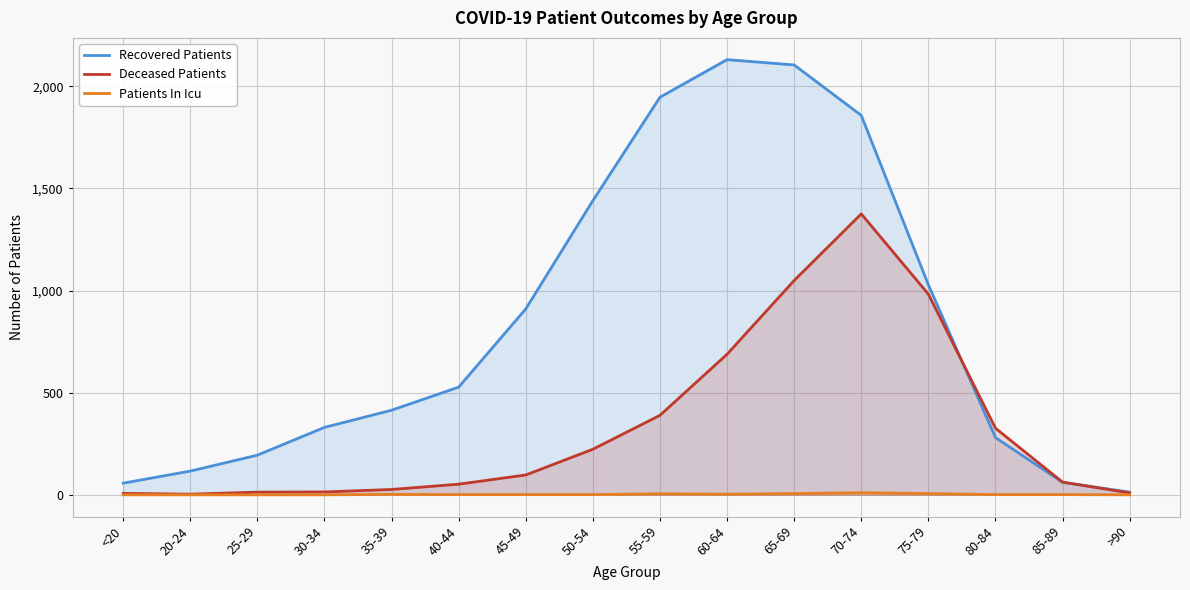

Does the chart have visible grid lines?

Yes